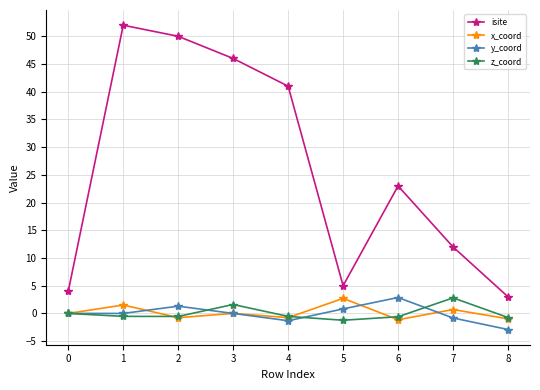

Is it true that y_coord equals -0.8 at 7?

True